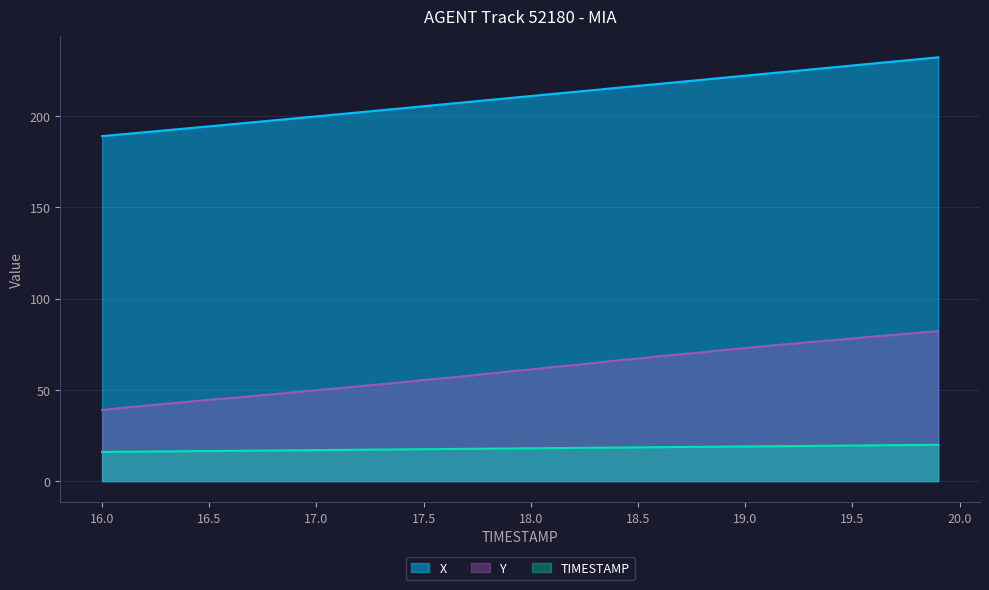

Which series changed the most between 18.5 and 19.8?

X